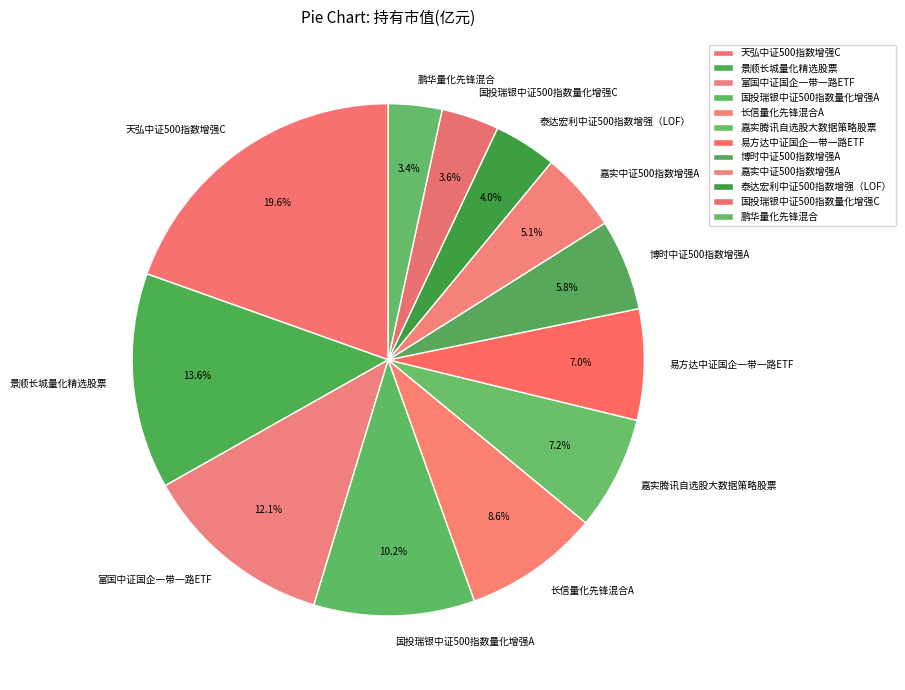

Count the number of slices in the pie.

12